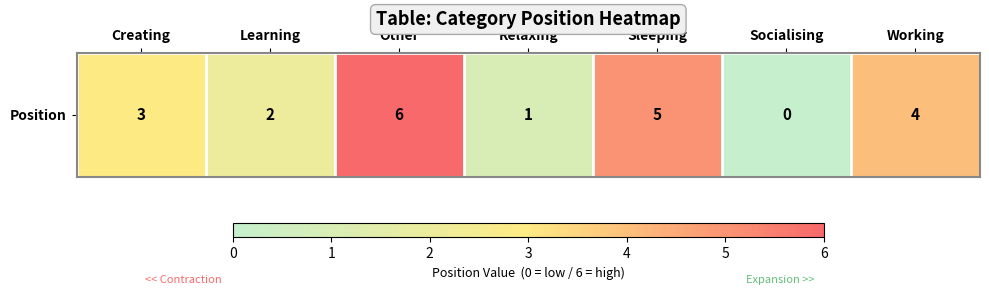

What is the ratio of the value at Learning to the value at Other?

0.3